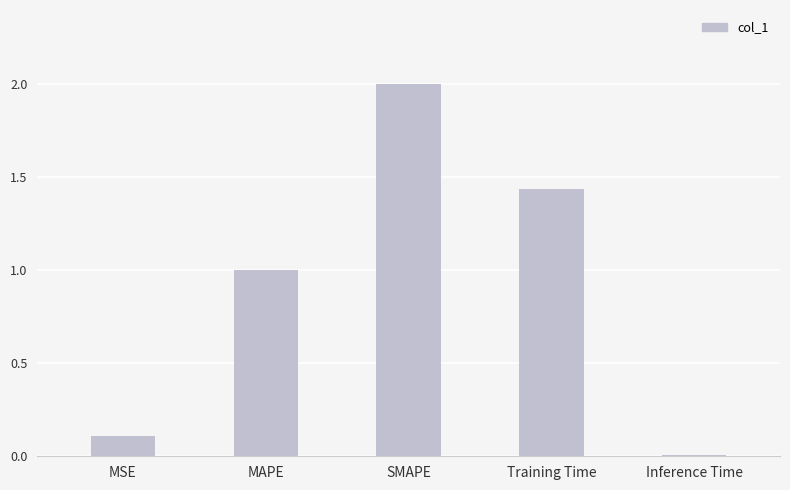

What is the average value?

0.9